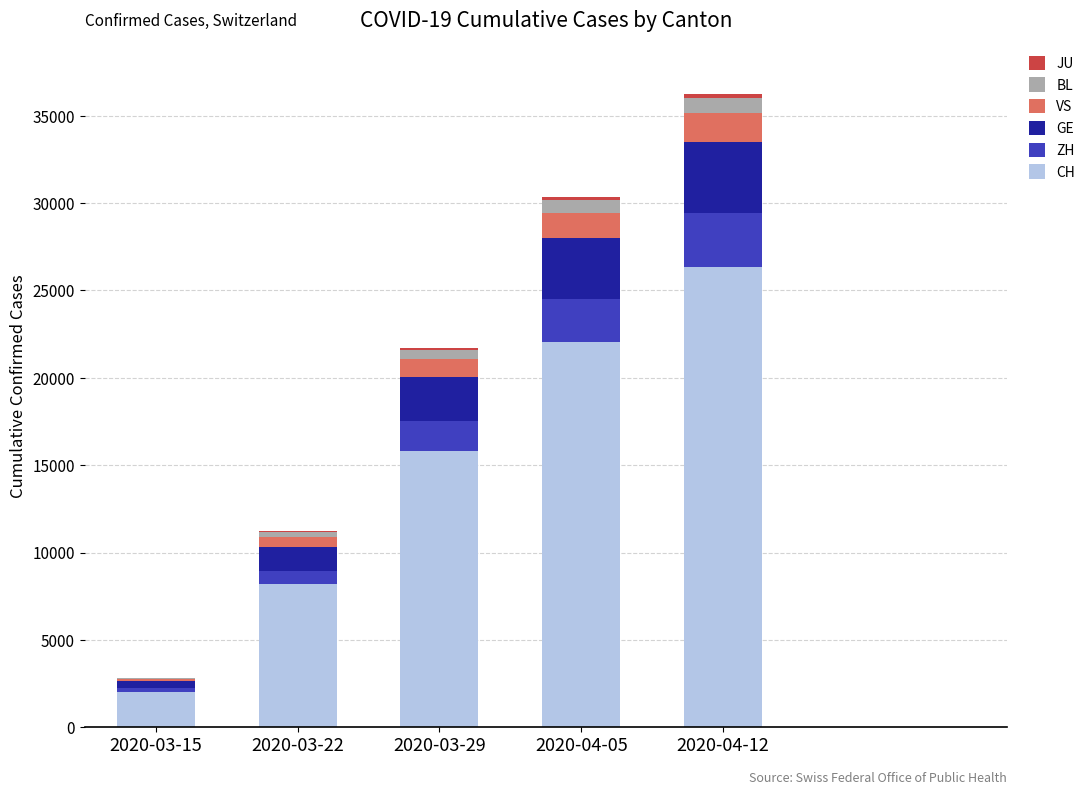

Which category has the highest value in the CH series?

2020-04-12